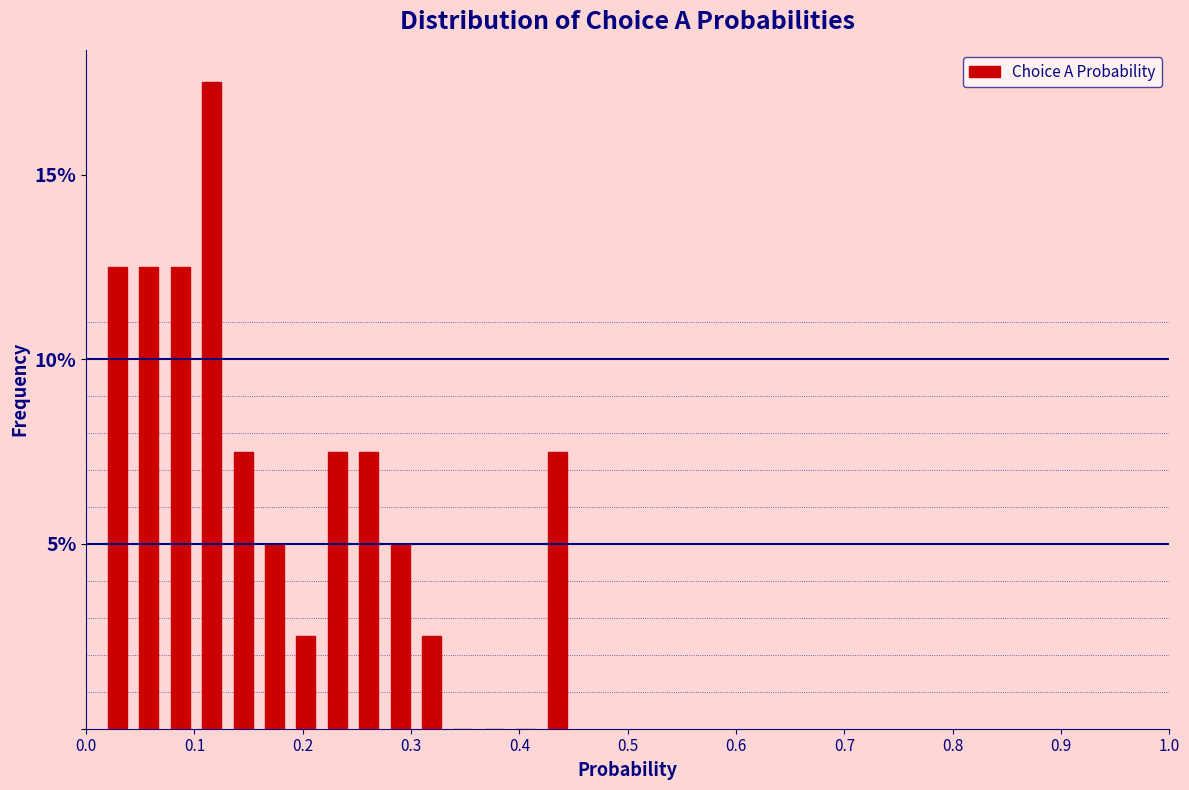

Read against the x-axis, roughly where is the centre of the tallest bar?

0.12